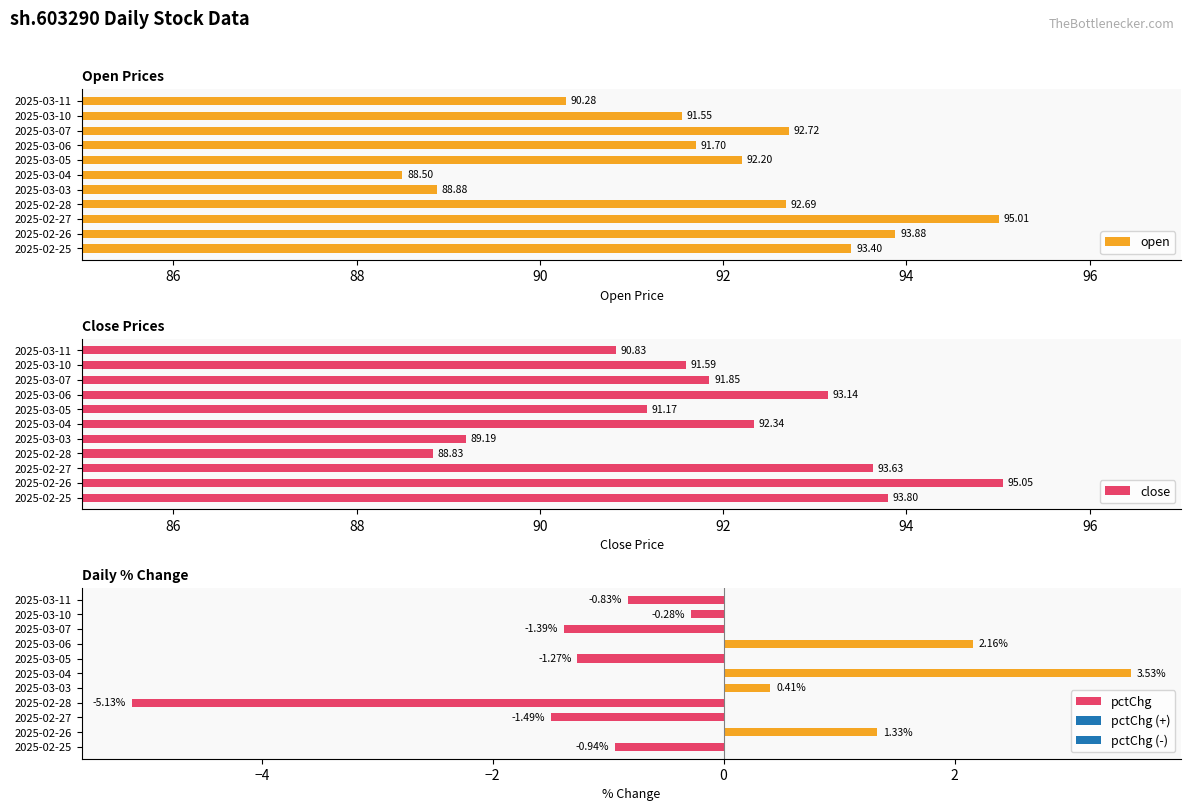

How many categories are shown in the chart?

11